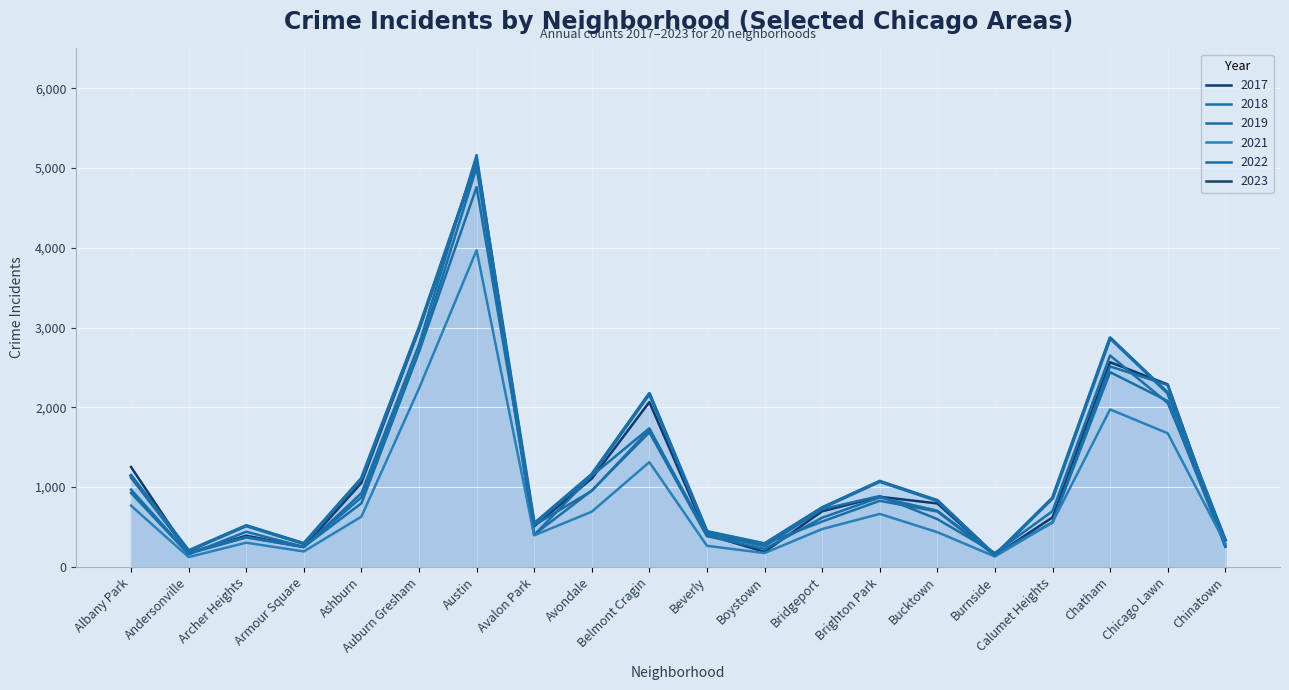

What are all the series names shown in the legend?

2019, 2022, 2017, 2018, 2021, 2023